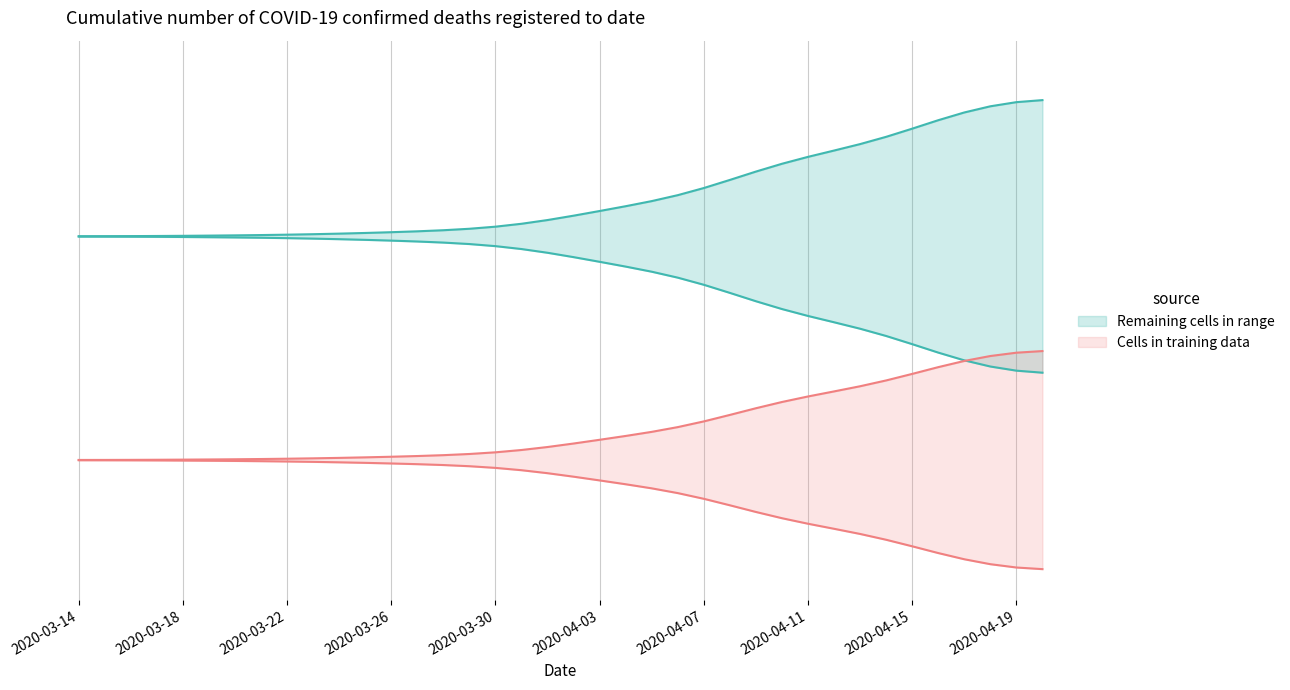

True or false: there are more than 0 points higher than both neighbors.

False